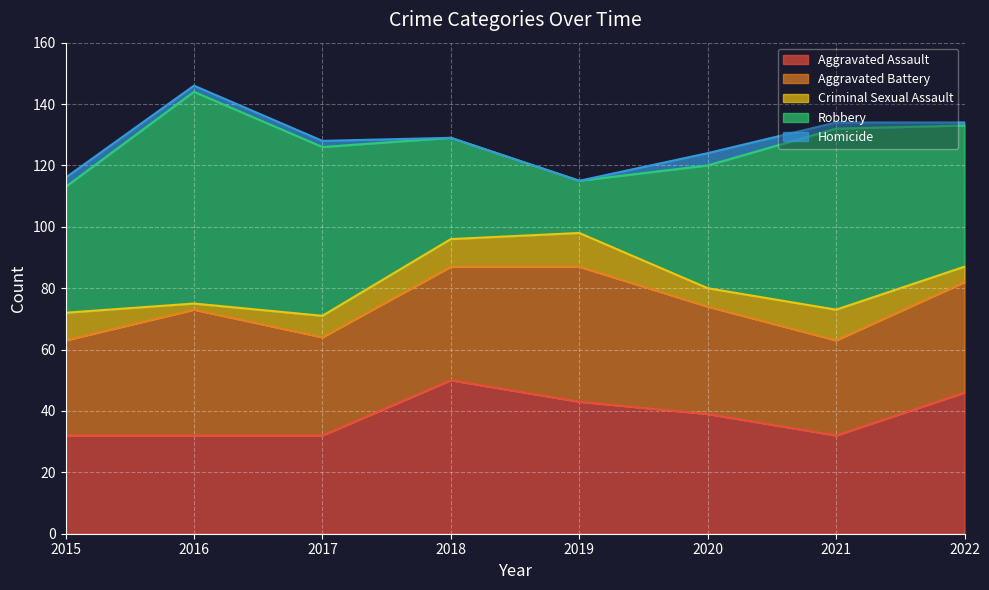

At 2019, list the series in order from smallest to largest.

Homicide, Criminal Sexual Assault, Robbery, Aggravated Assault, Aggravated Battery